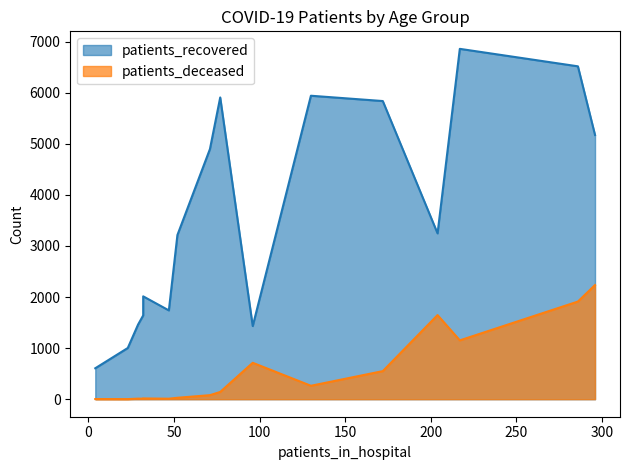

Which series has the widest spread of values?

patients_recovered